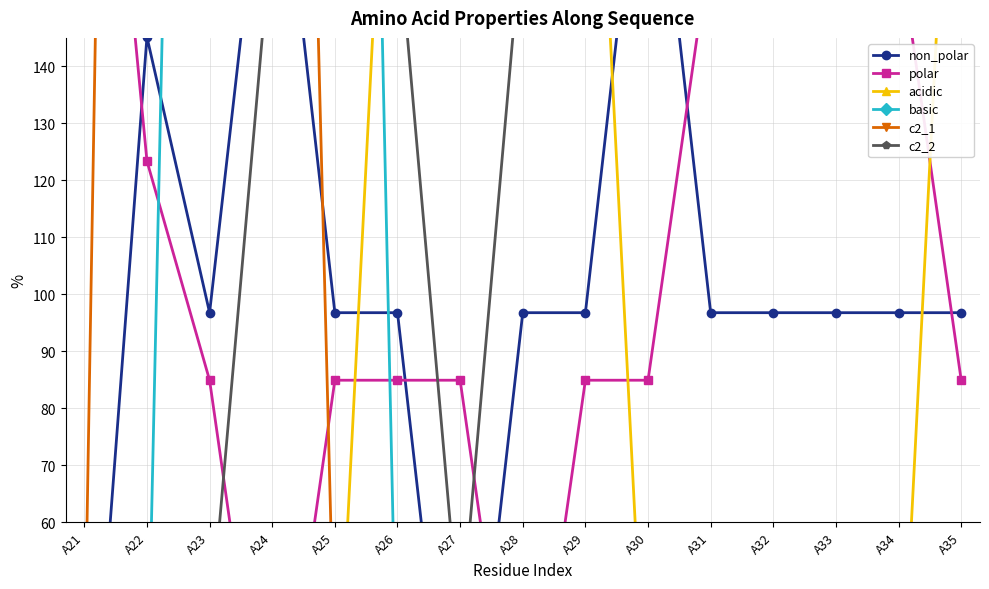

What is the difference between the maximum and minimum values in the non_polar series?

193.5